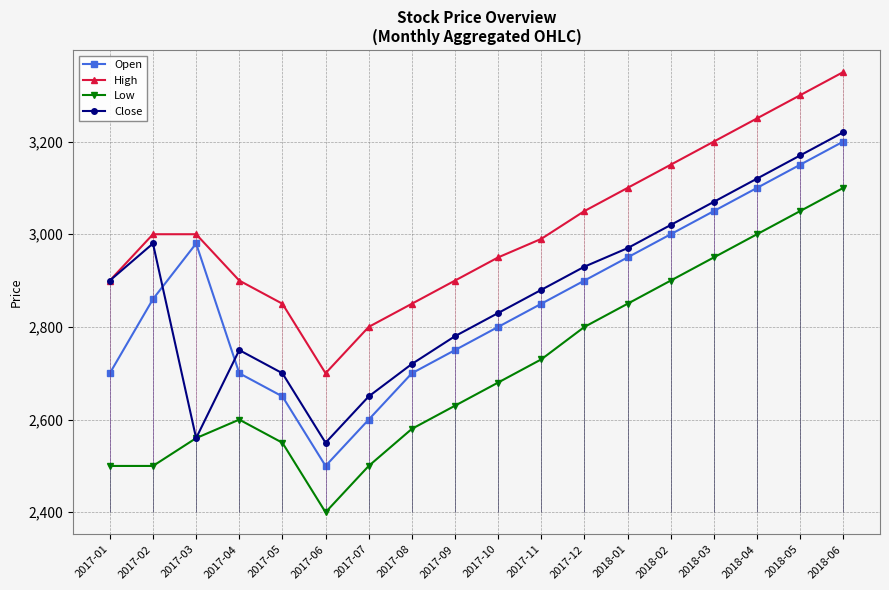

In Low, how many points are higher than both neighbors (excluding endpoints)?

1